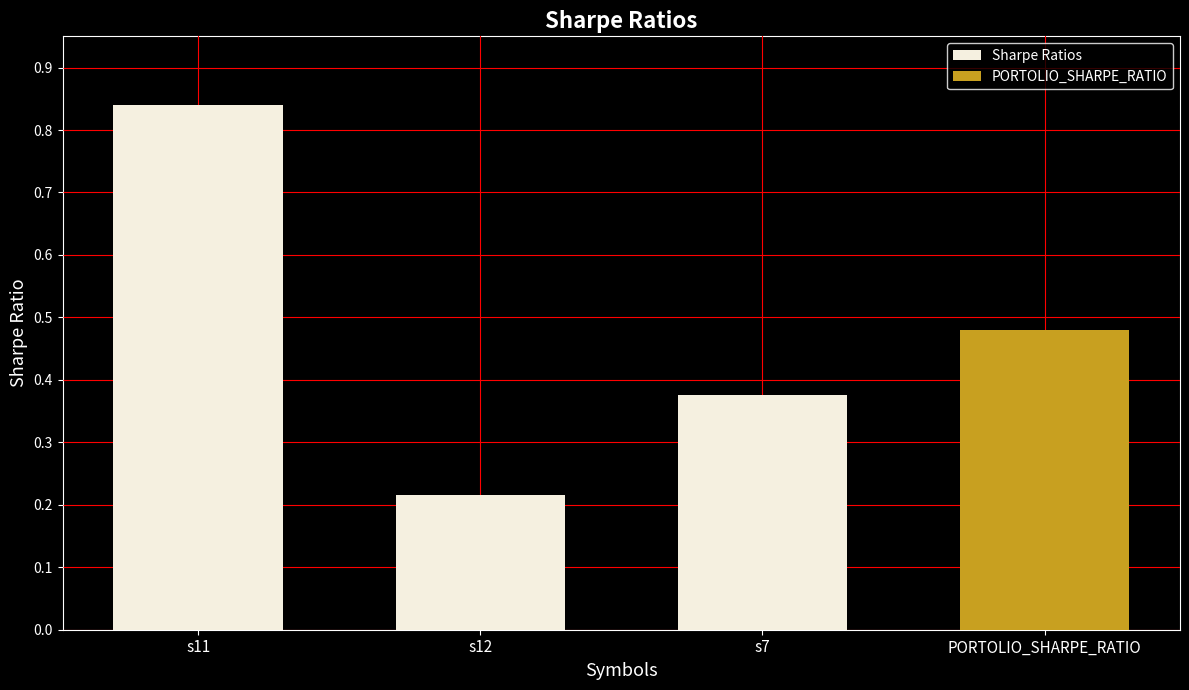

The chart shows a value of 0.3 at s12. True or false?

False